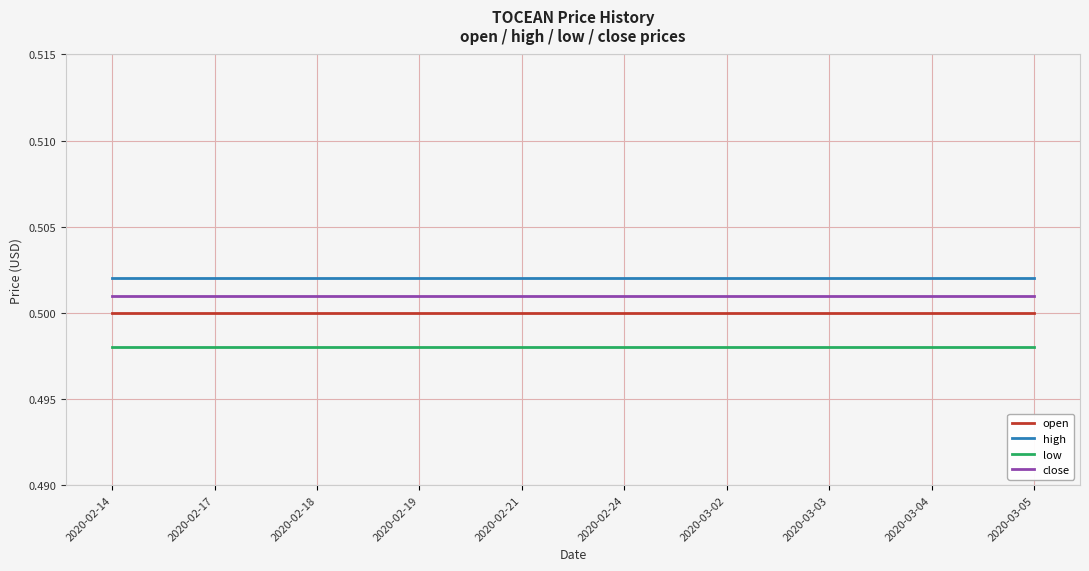

Is it true that open equals 0.9 at 2020-03-04?

False